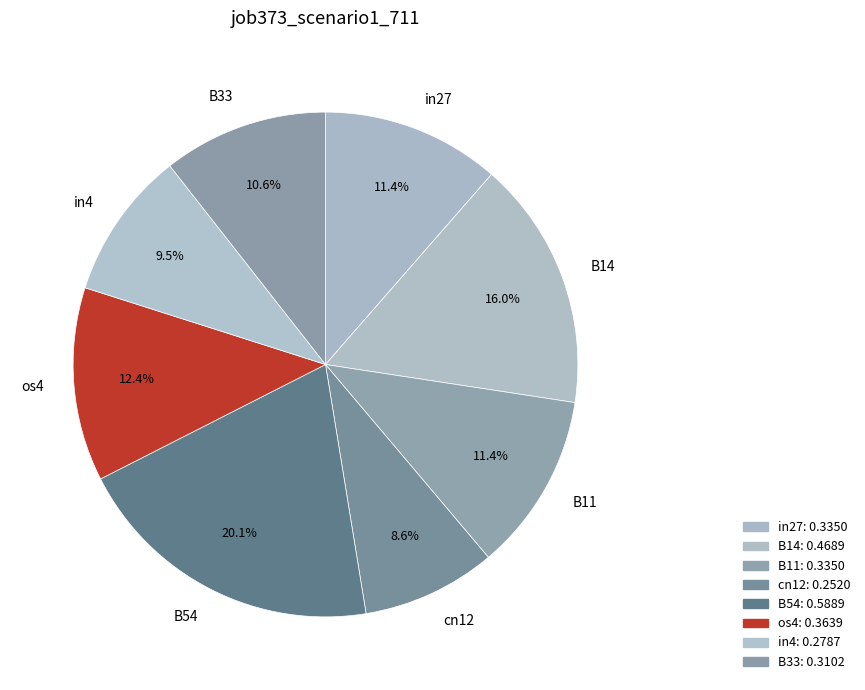

Does B14 represent more than half of the total?

No